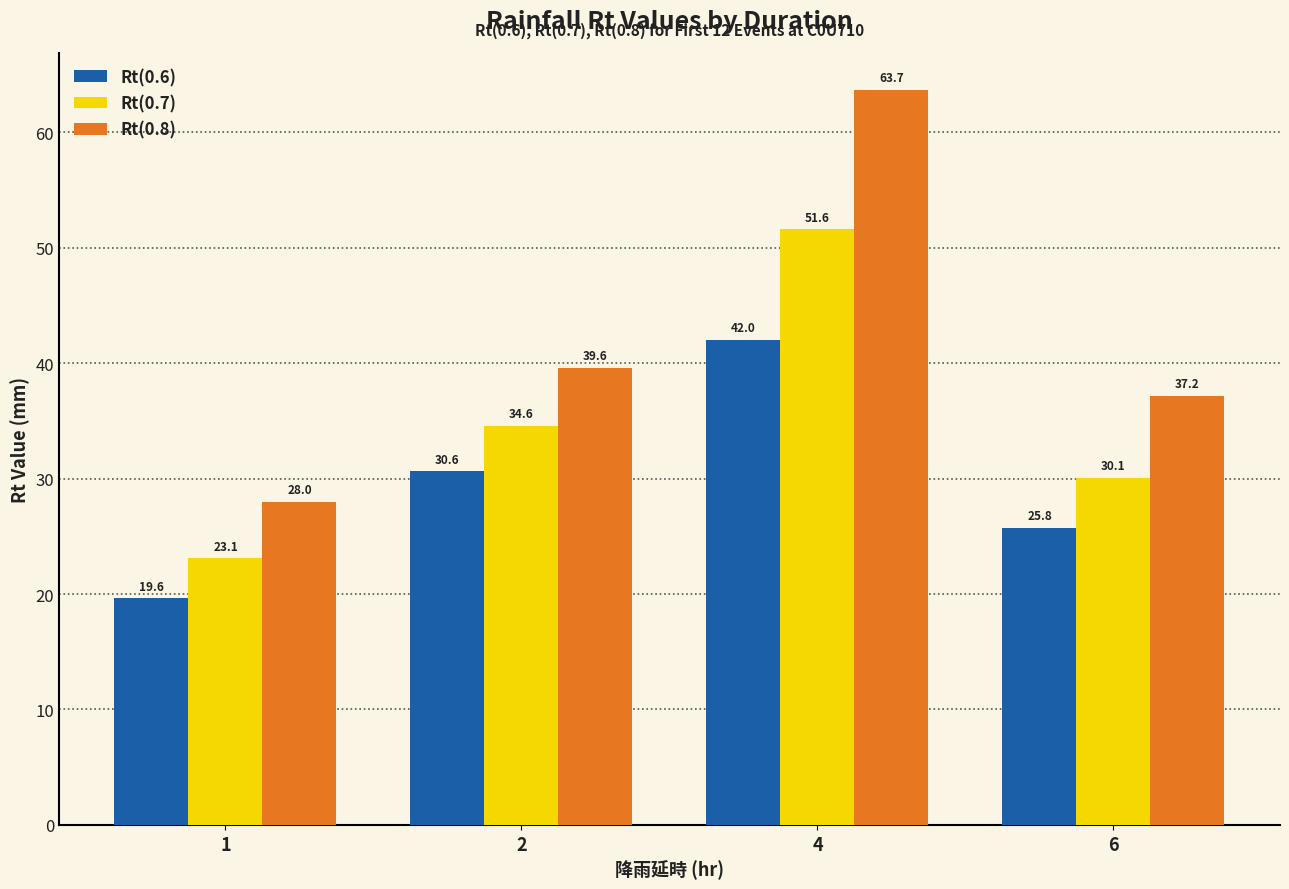

What is the value of the Rt(0.6) bar at the 1st from the left?

19.6